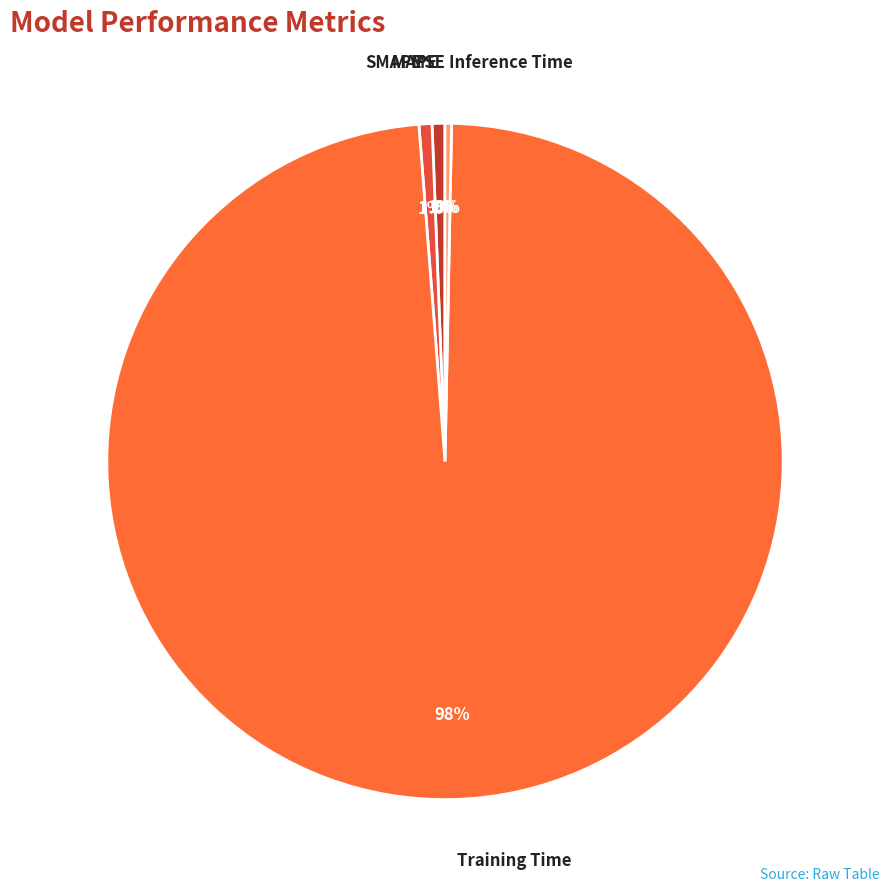

What is the largest slice in the pie chart?

Training Time